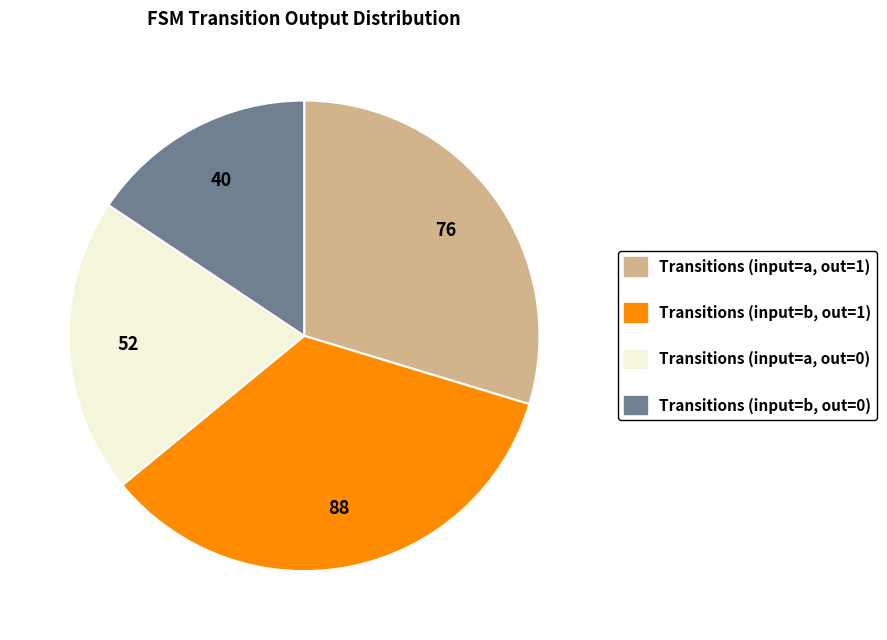

The Transitions (input=a, out=0) slice represents 20% of the pie. True or false?

True